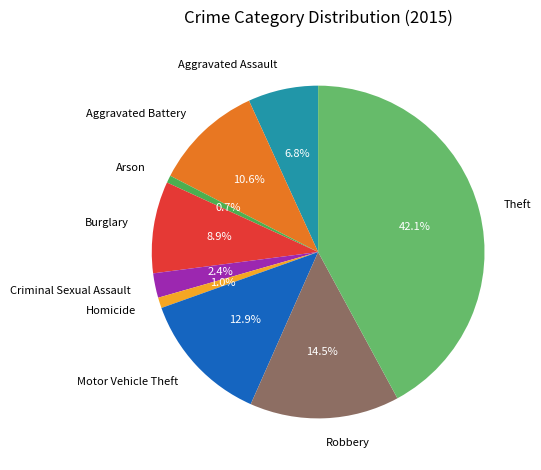

Is the sum of Burglary and Arson greater than half?

No